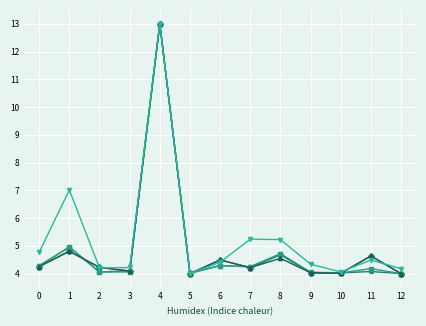

What is the maximum value shown in the chart?

13.0